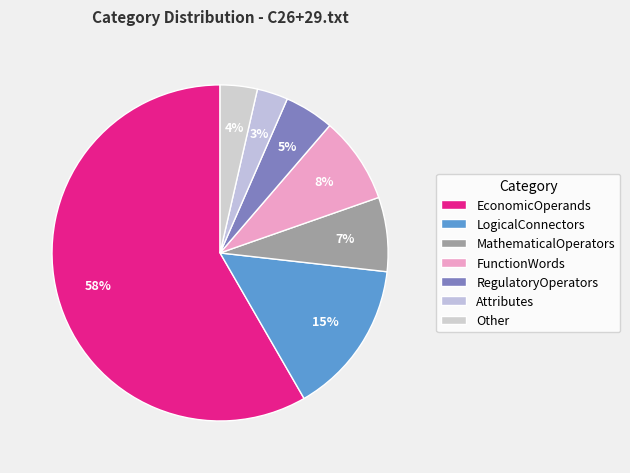

Does EconomicOperands account for over 50% of the chart?

Yes